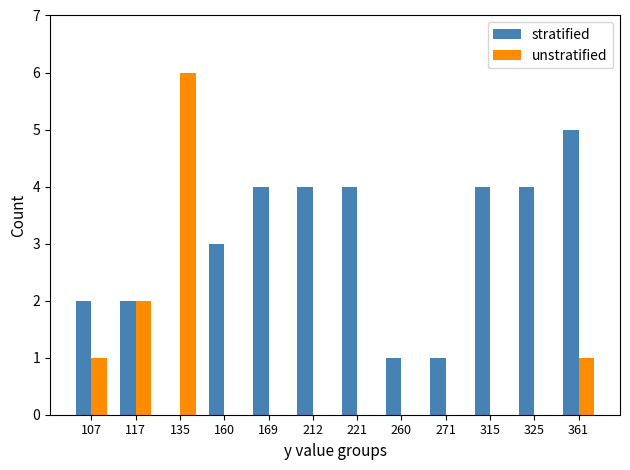

Between 117 and 271, which series saw the biggest shift?

unstratified